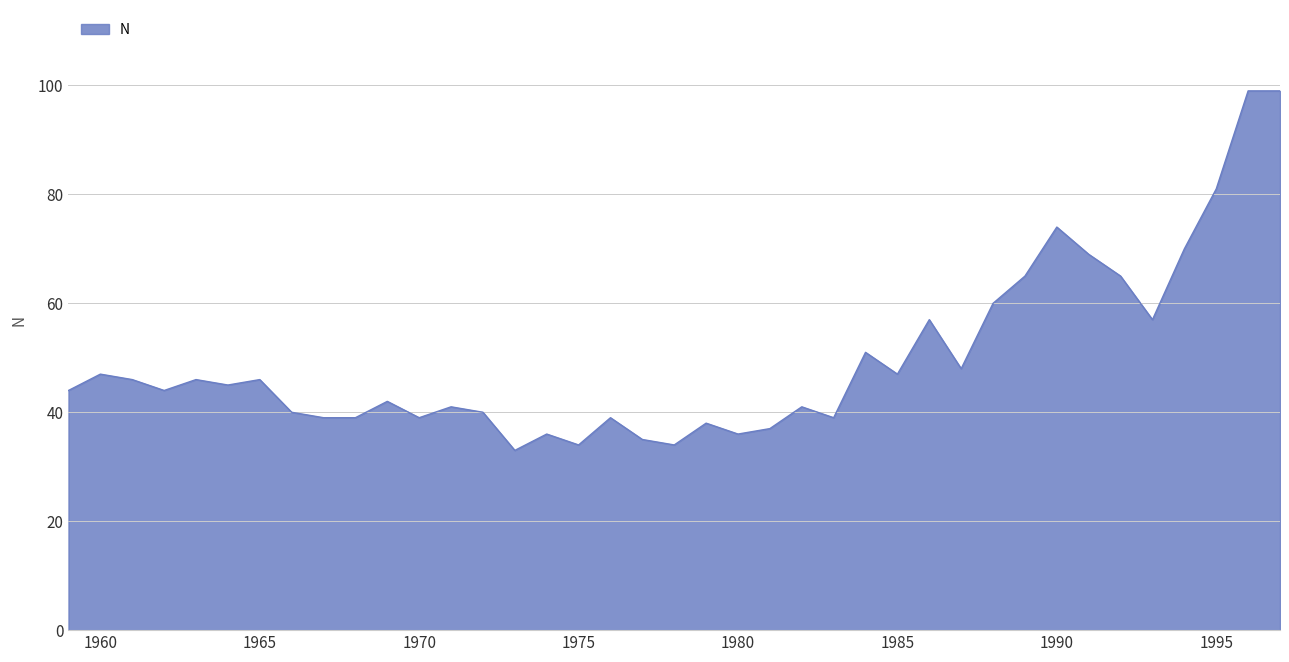

What is the smallest value displayed?

33